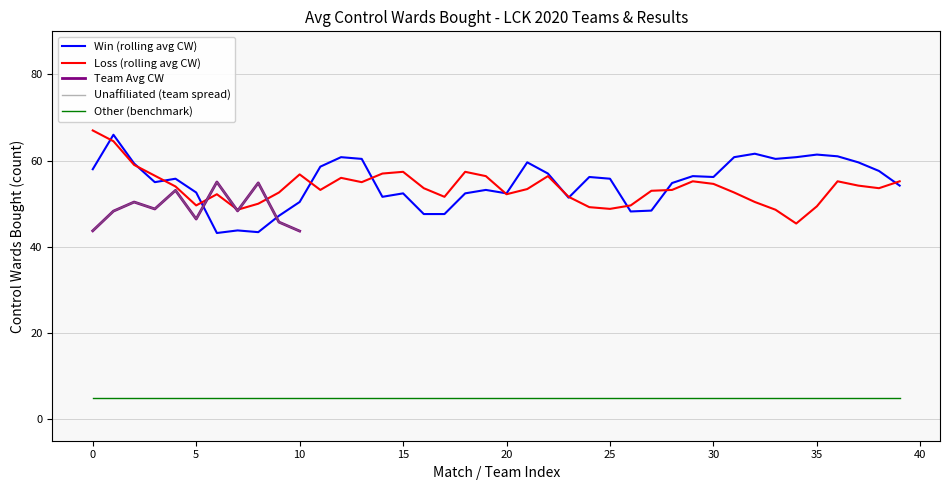

What position from the left is 12?

13